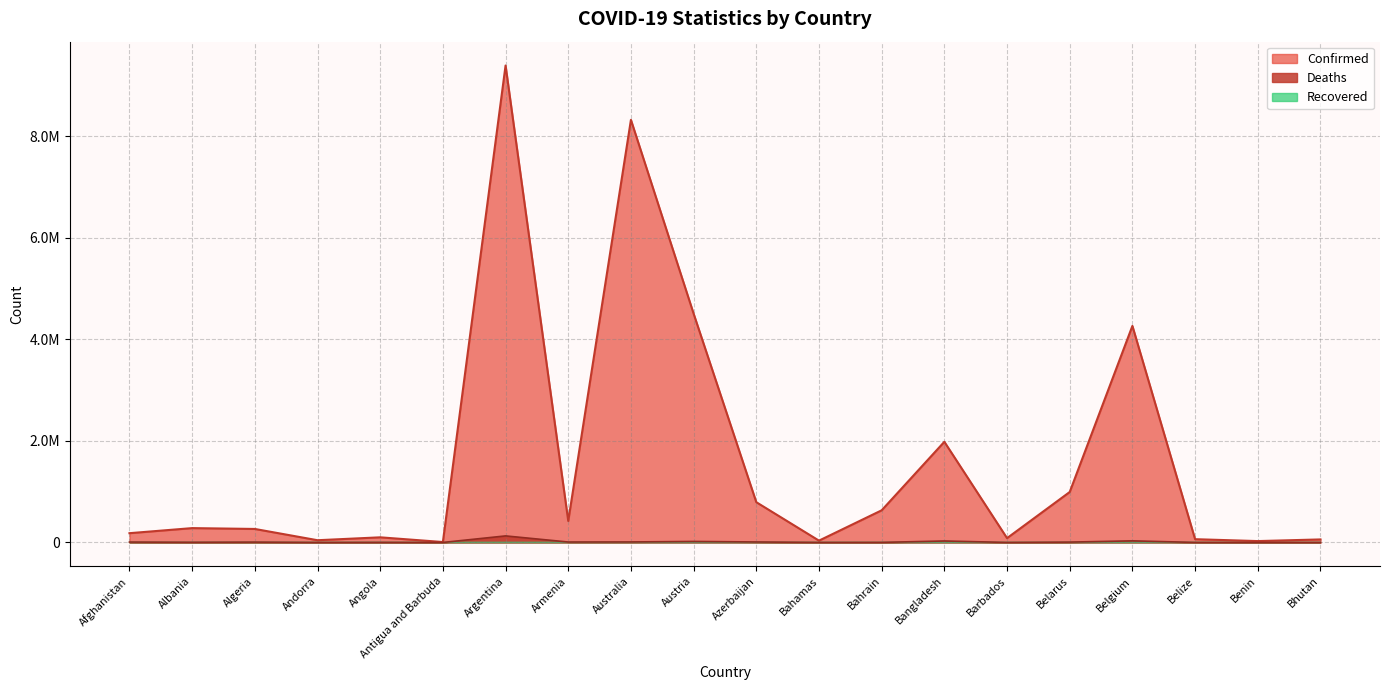

Which category has the highest value across all series?

Argentina